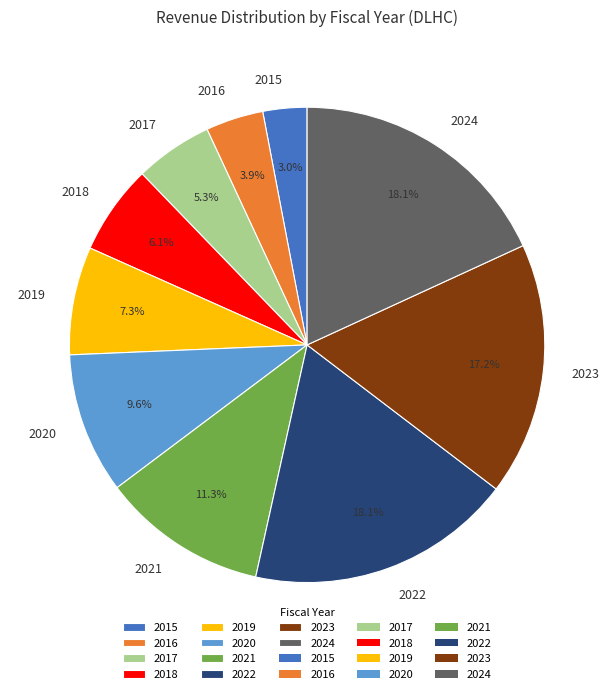

How many segments does this pie chart have?

10